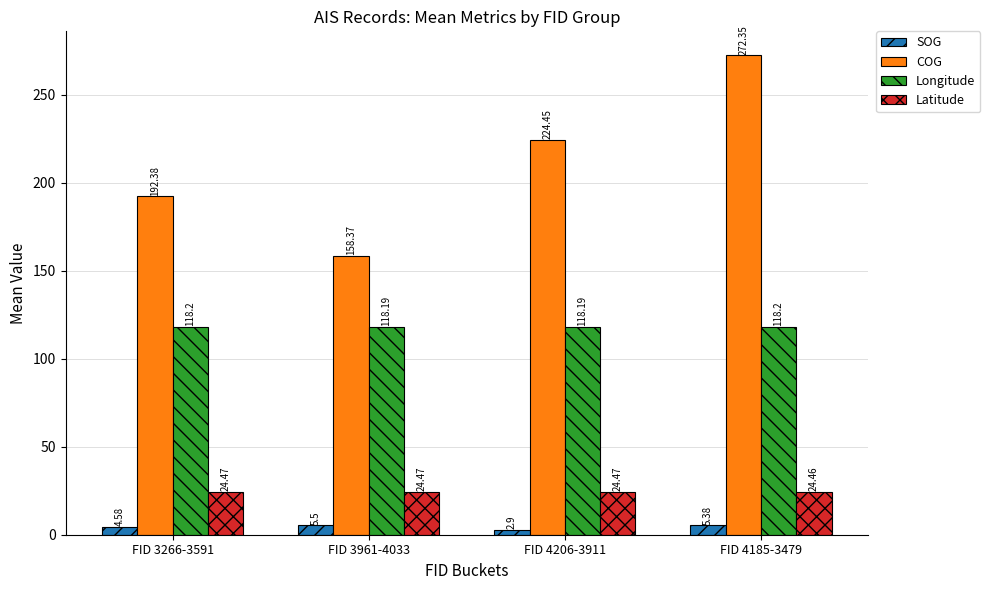

Is the value of Latitude at FID 4206-3911 greater than the value of Longitude at FID 4185-3479?

No